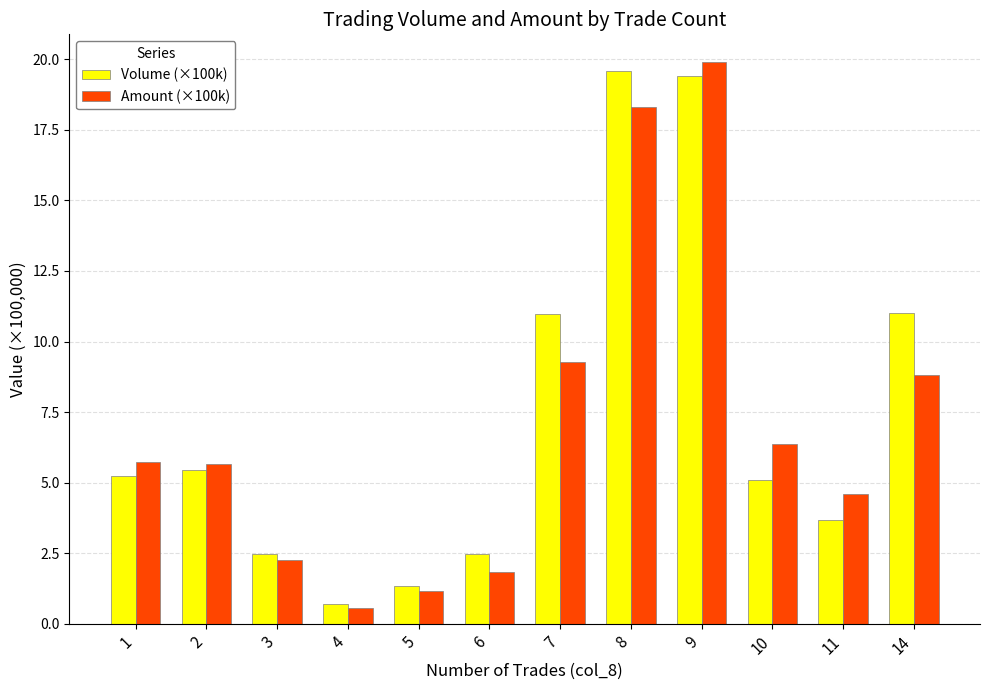

Which series changed the most between 1 and 9?

Volume (×100k)